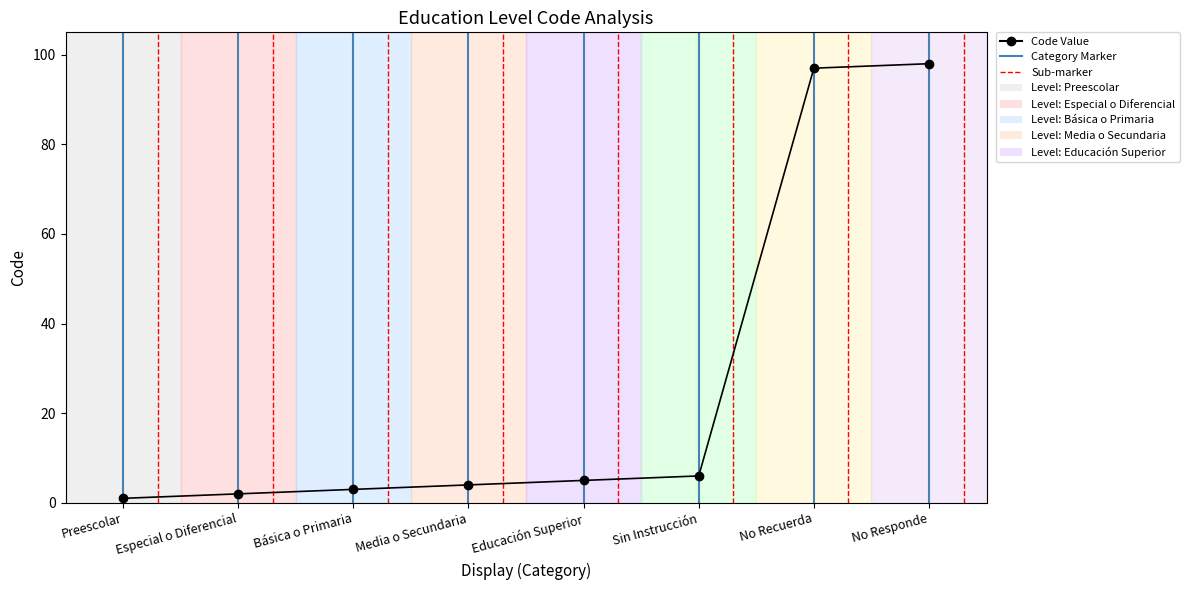

What value does the data have at No Responde?

98